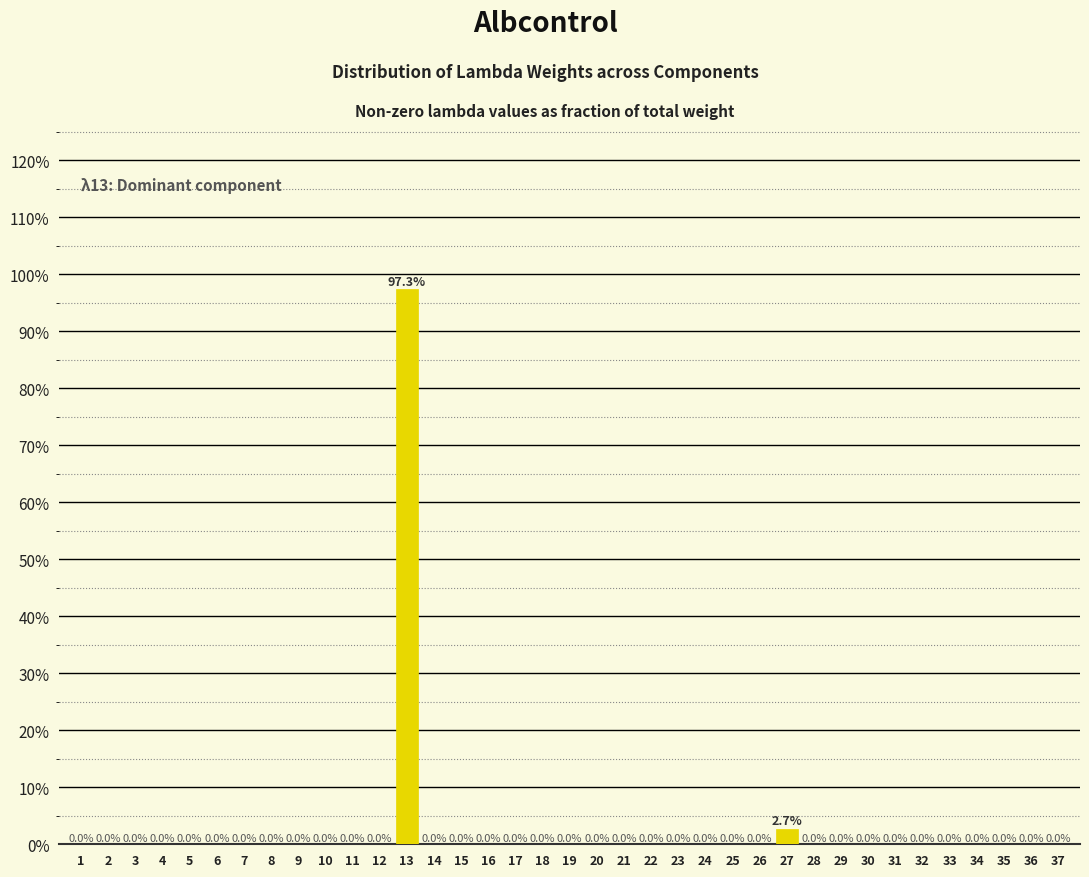

Reading right to left, what are all the values shown in this chart?

37=0.0	36=0.0	35=0.0	34=0.0	33=0.0	32=0.0	31=0.0	30=0.0	29=0.0	28=0.0	27=2.7	26=0.0	25=0.0	24=0.0	23=0.0	22=0.0	21=0.0	20=0.0	19=0.0	18=0.0	17=0.0	16=0.0	15=0.0	14=0.0	13=97.3	12=0.0	11=0.0	10=0.0	9=0.0	8=0.0	7=0.0	6=0.0	5=0.0	4=0.0	3=0.0	2=0.0	1=0.0